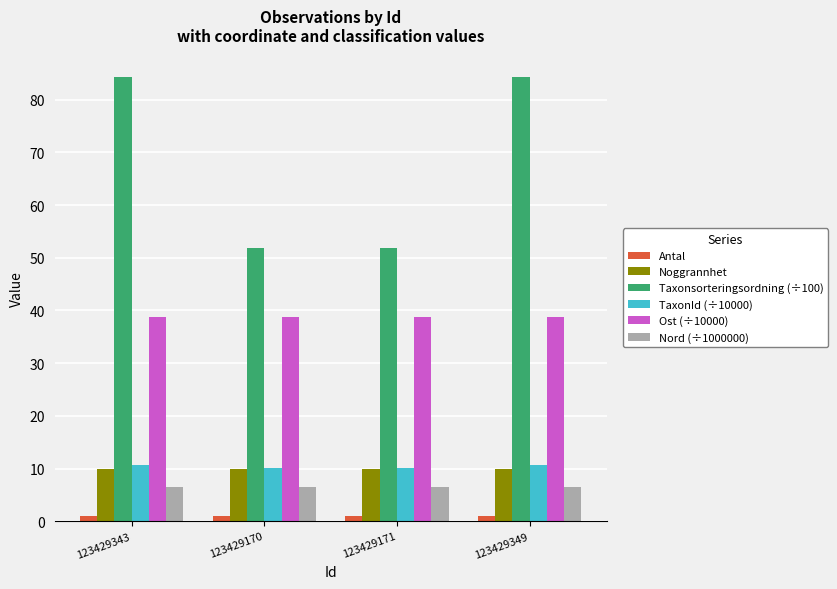

The Noggrannhet series shows 10.0 at 123429349. True or false?

True